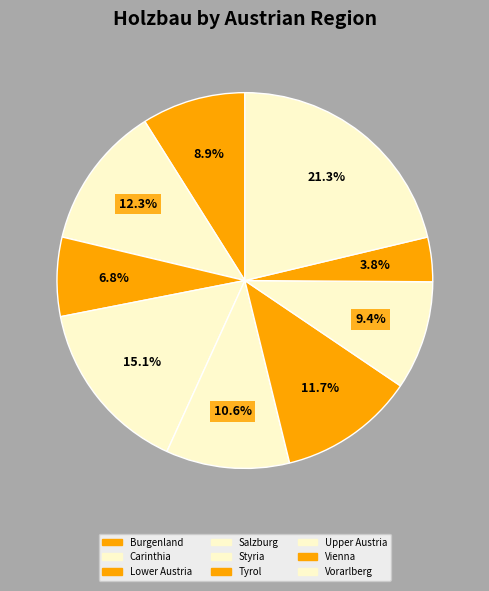

Is it true that Salzburg is 15% of the pie?

True